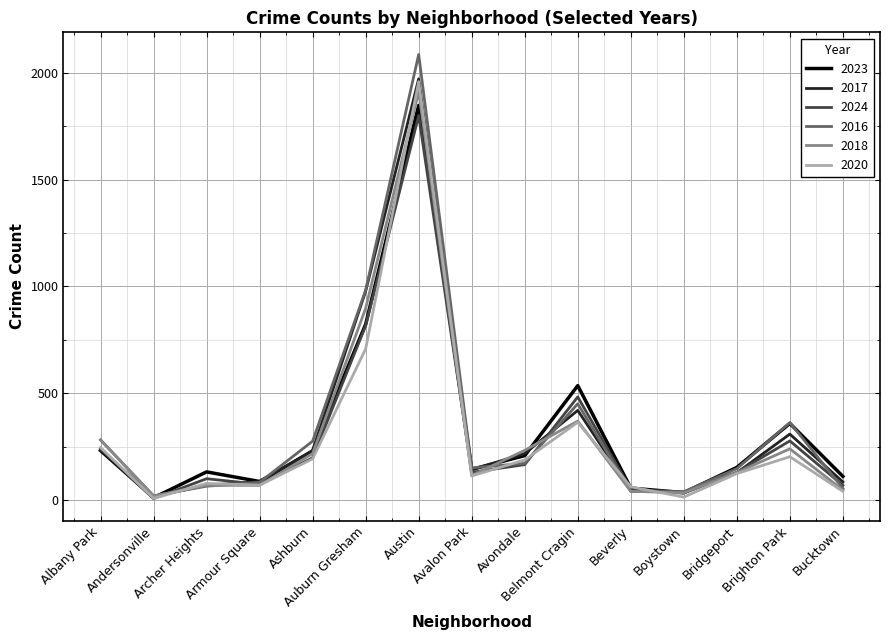

What is the maximum value for 2018?

1912